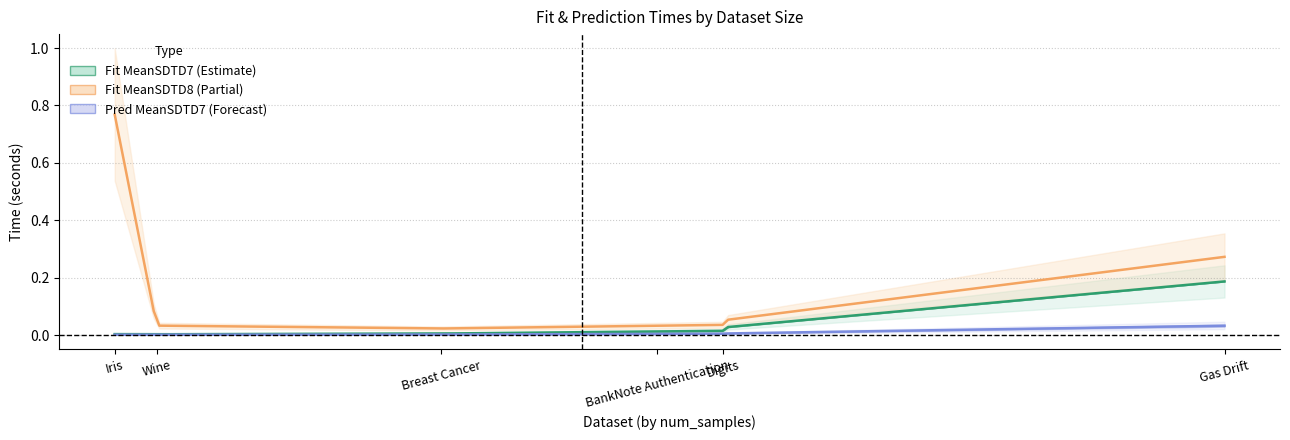

The value of Fit time MeanSDTD7 at 5 is 0.2. True or false?

True